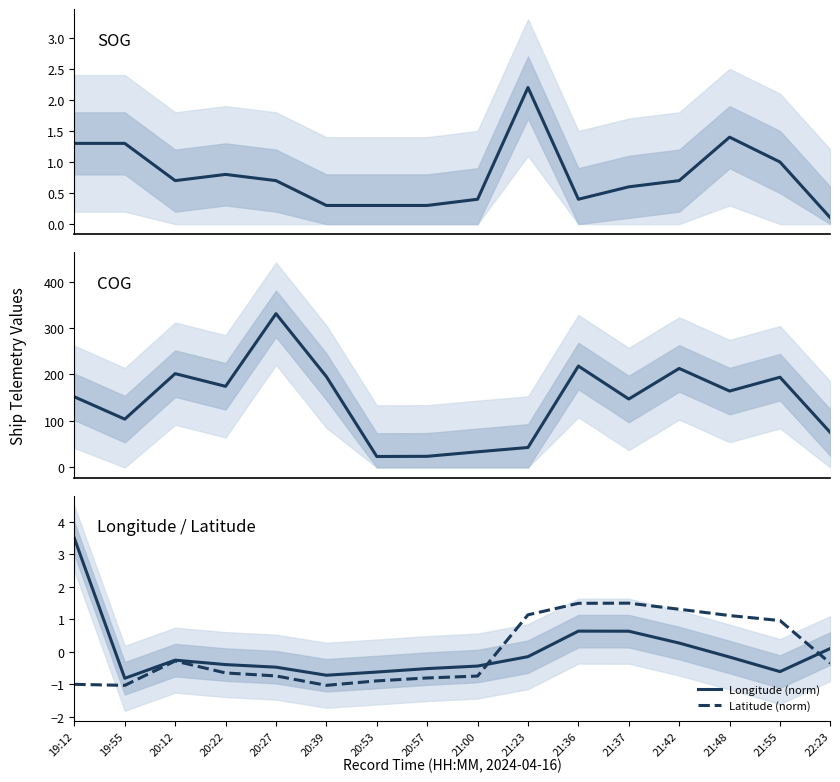

How many interior local valleys does the COG series have?

5